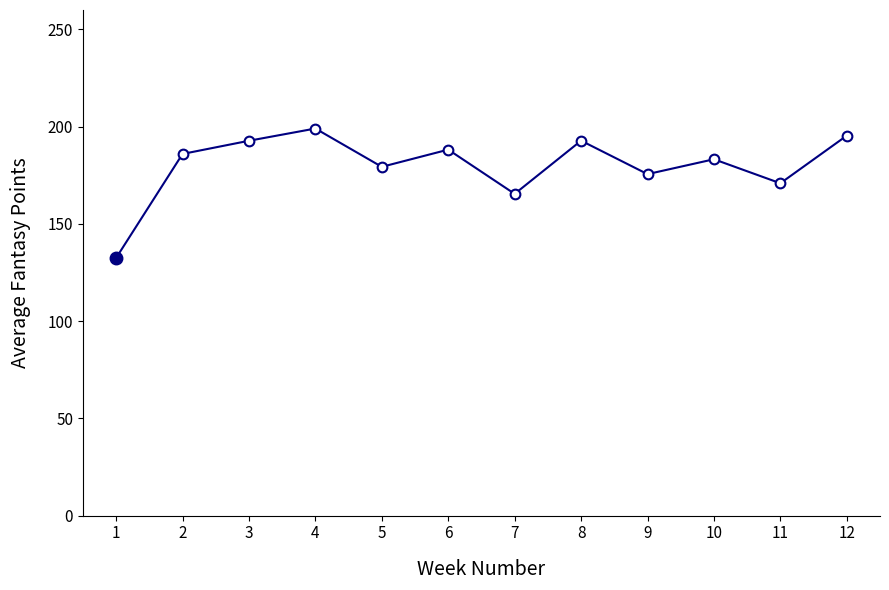

What is the sum of all values?

2161.2